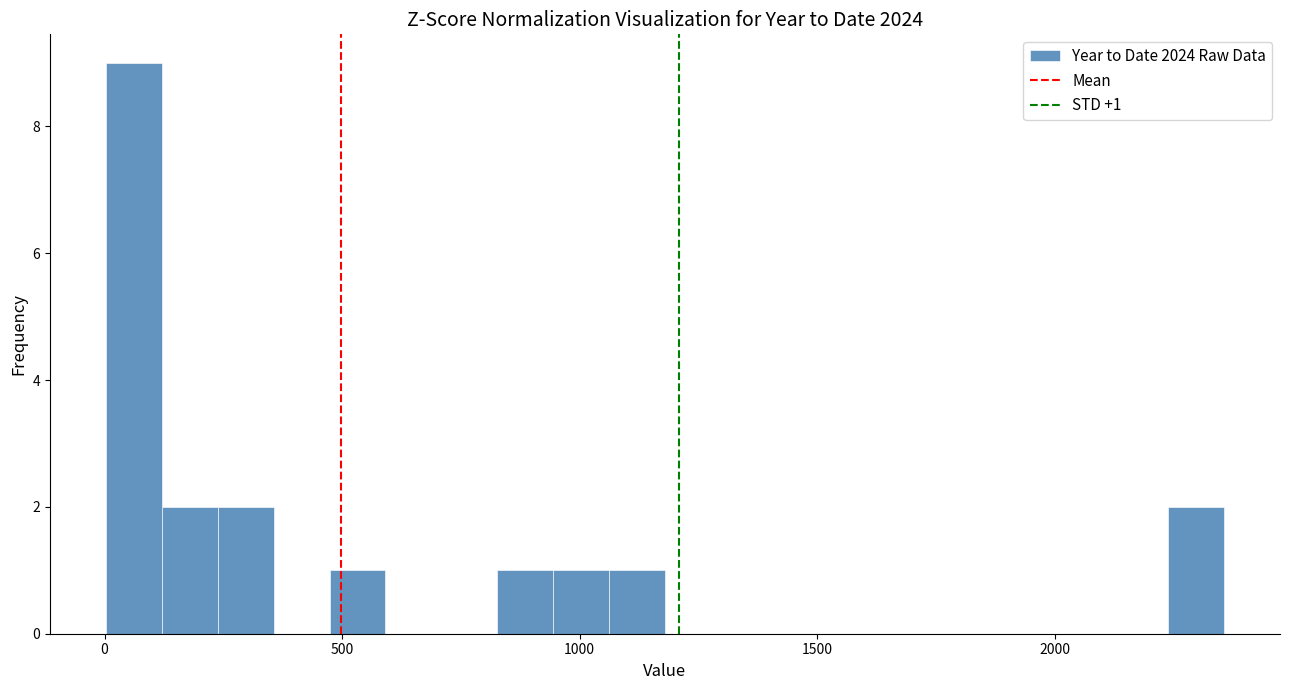

Around what value on the x-axis is the tallest bar? Give the approximate position of its centre, as read against the axis.

50